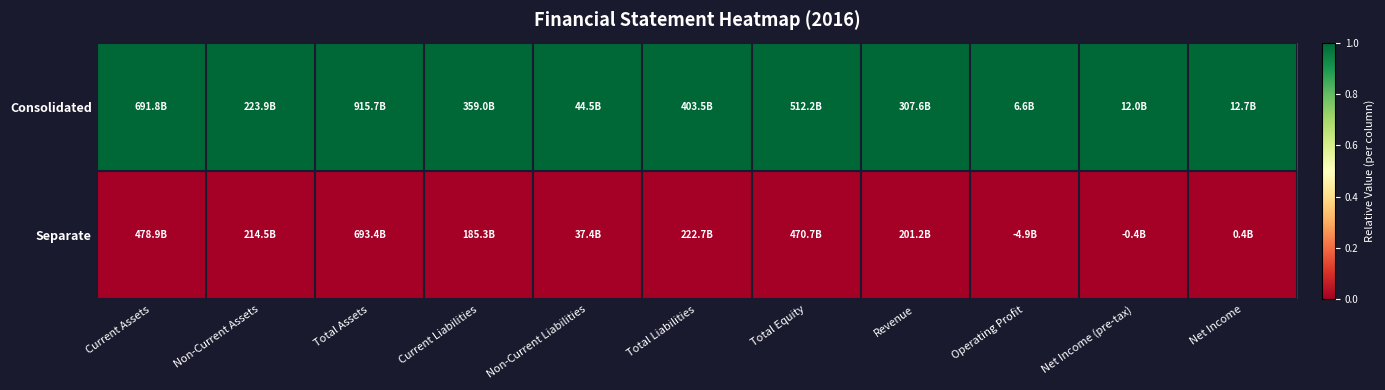

Which series changed the most between Current Liabilities and Net Income?

Consolidated